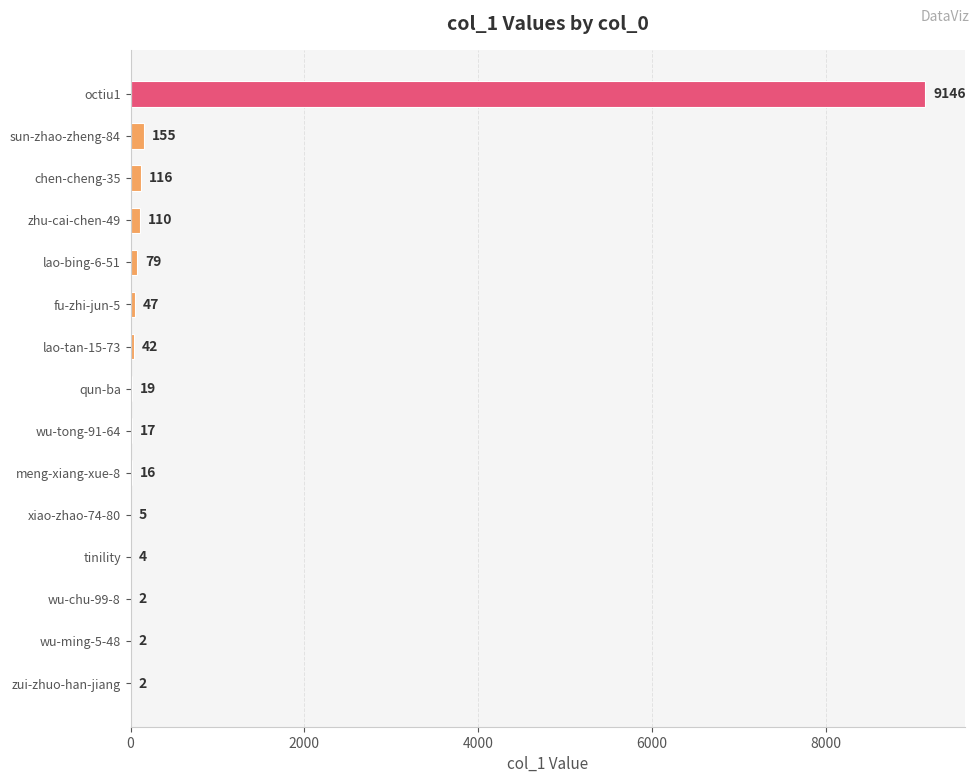

Reading top to bottom, what are all the values shown in this chart?

octiu1=9146	sun-zhao-zheng-84=155	chen-cheng-35=116	zhu-cai-chen-49=110	lao-bing-6-51=79	fu-zhi-jun-5=47	lao-tan-15-73=42	qun-ba=19	wu-tong-91-64=17	meng-xiang-xue-8=16	xiao-zhao-74-80=5	tinility=4	wu-chu-99-8=2	wu-ming-5-48=2	zui-zhuo-han-jiang=2